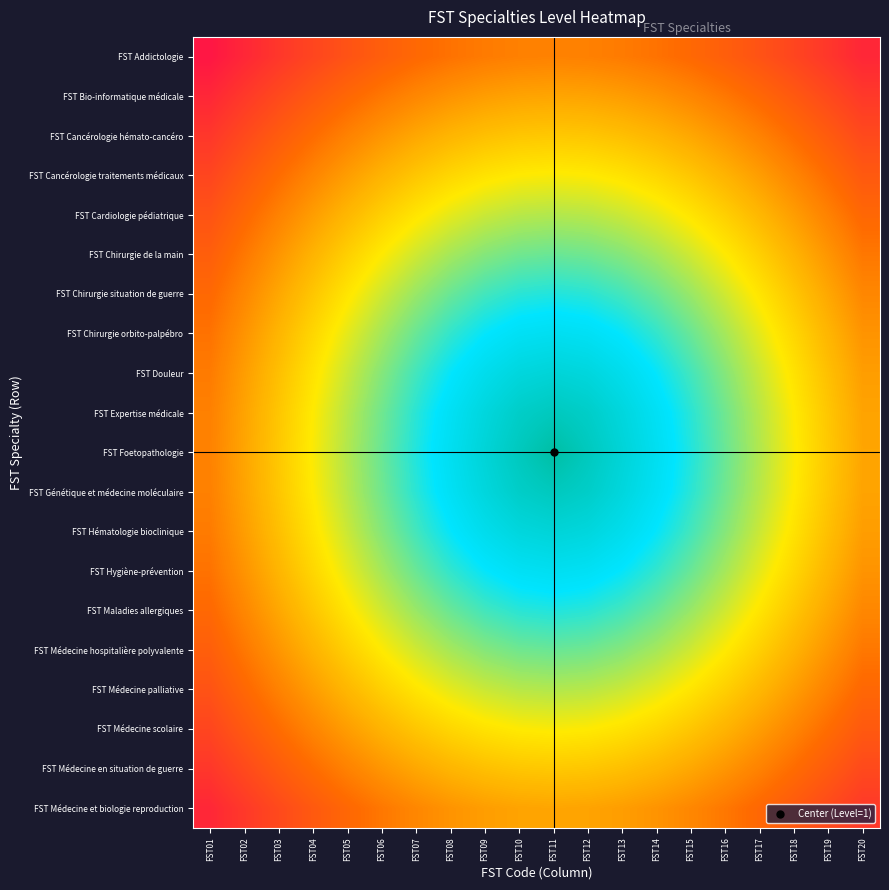

What is the difference between the highest and lowest values at FST07?

0.5